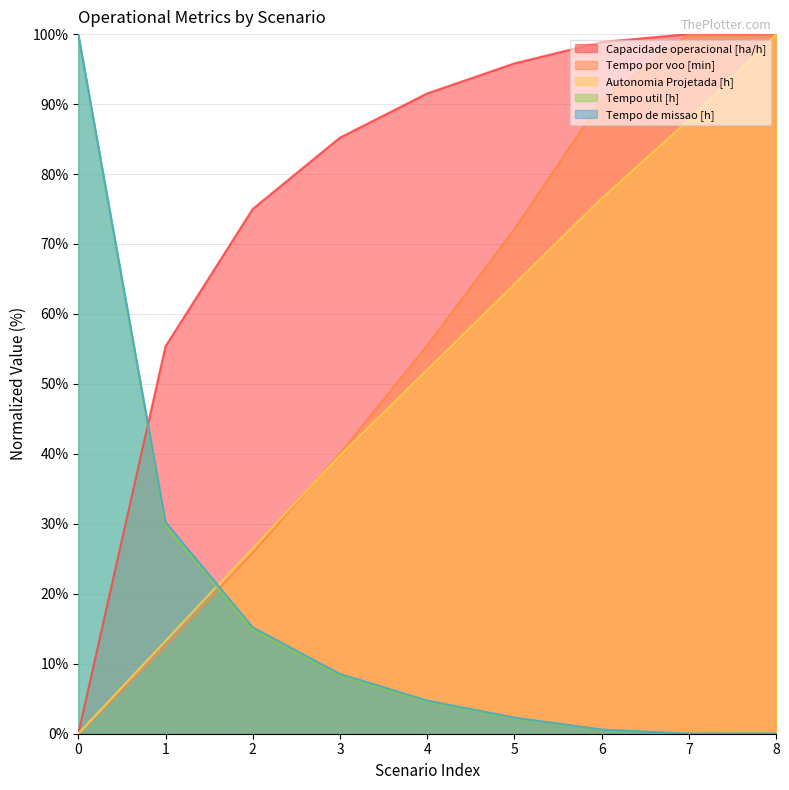

At 1, list the series in order from smallest to largest.

Tempo por voo [min], Autonomia Projetada [h], Tempo util [h], Tempo de missao [h], Capacidade operacional [ha/h]